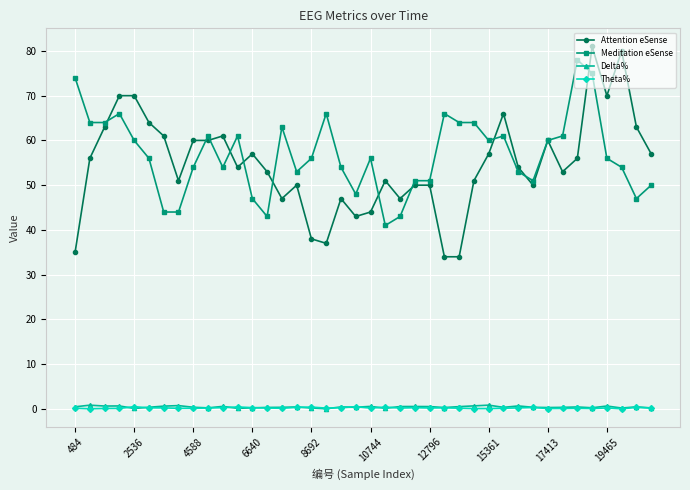

True or false: Theta% and Meditation eSense intersect in this chart.

False